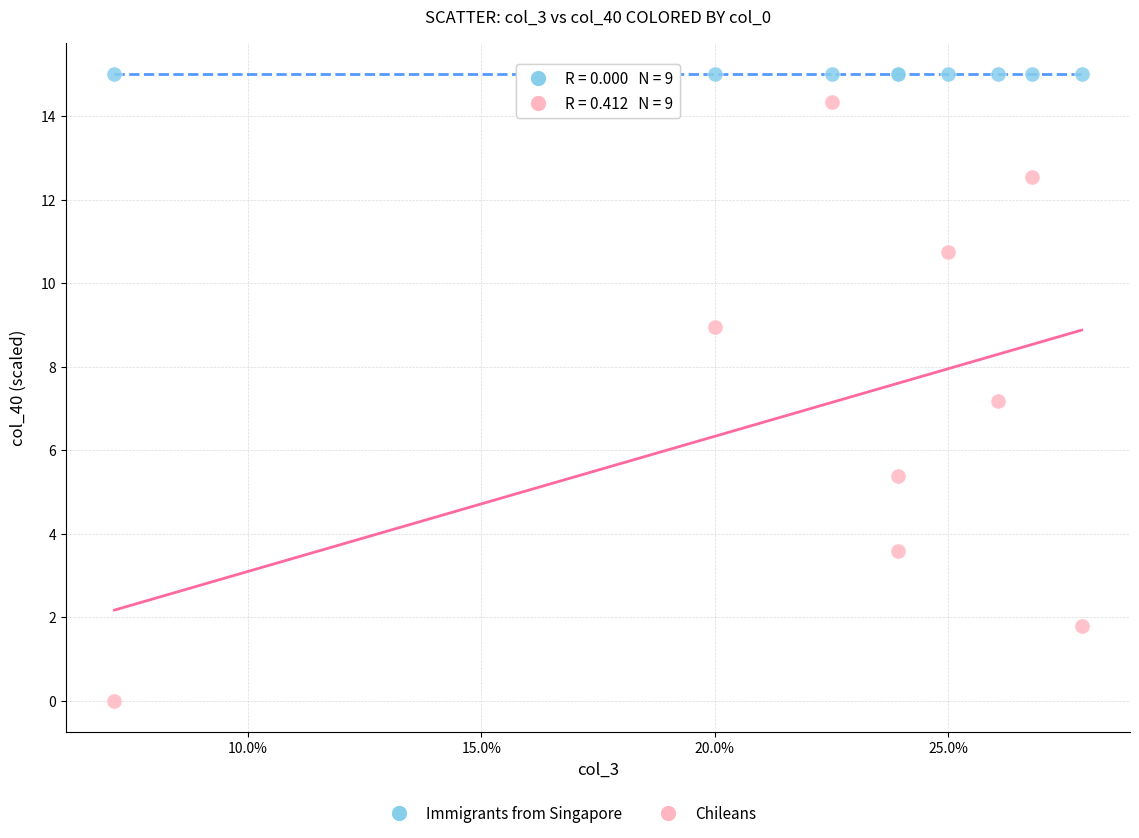

Which series contains the highest Y value?

Immigrants from Singapore